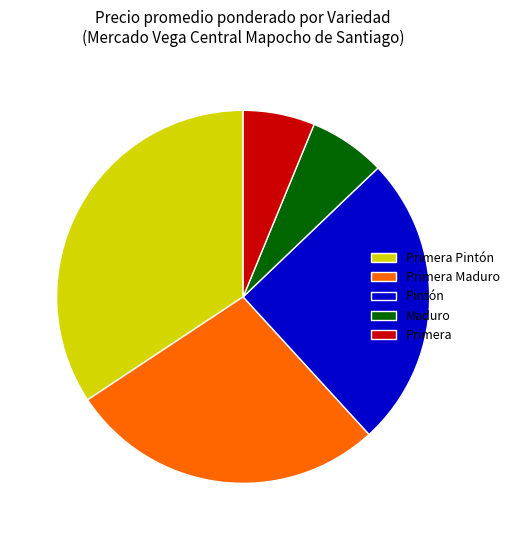

Does Primera Pintón account for over 50% of the chart?

No